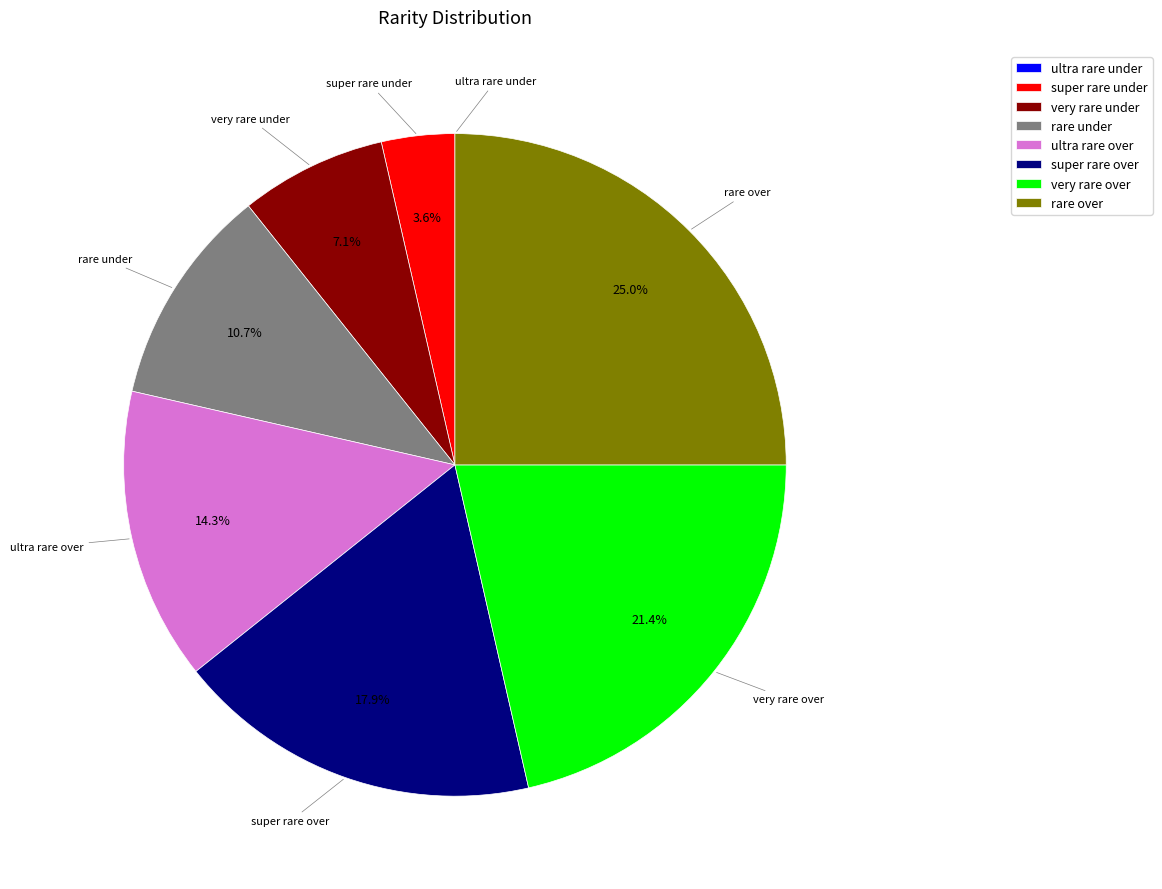

Which category has the biggest portion of the pie?

rare over